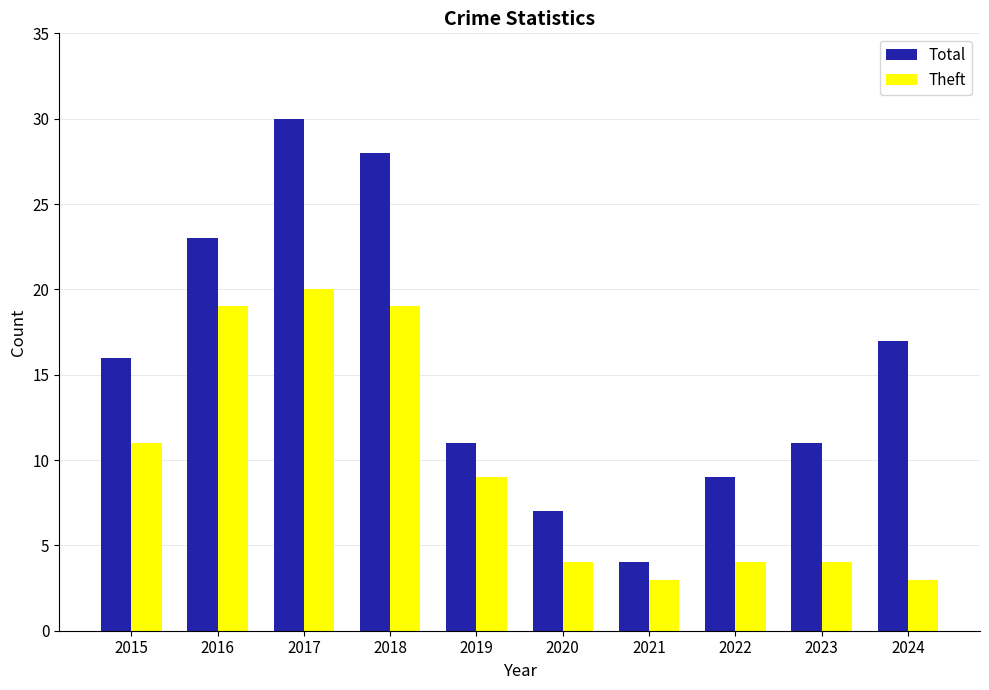

What is the minimum value for Theft?

3